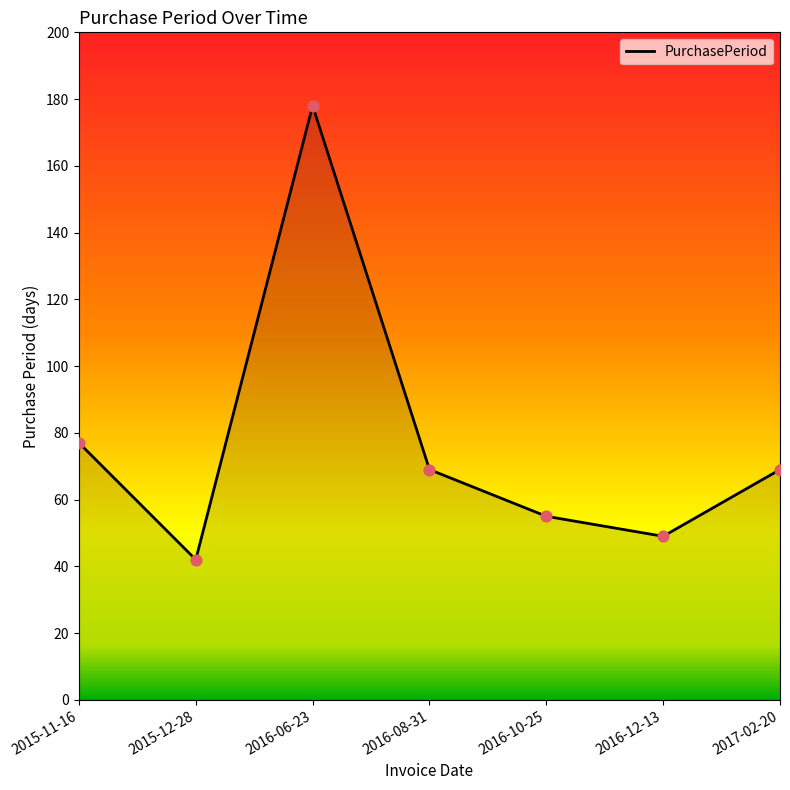

Approximately how many times larger is the value at 2016-12-13 compared to 2017-02-20?

0.7